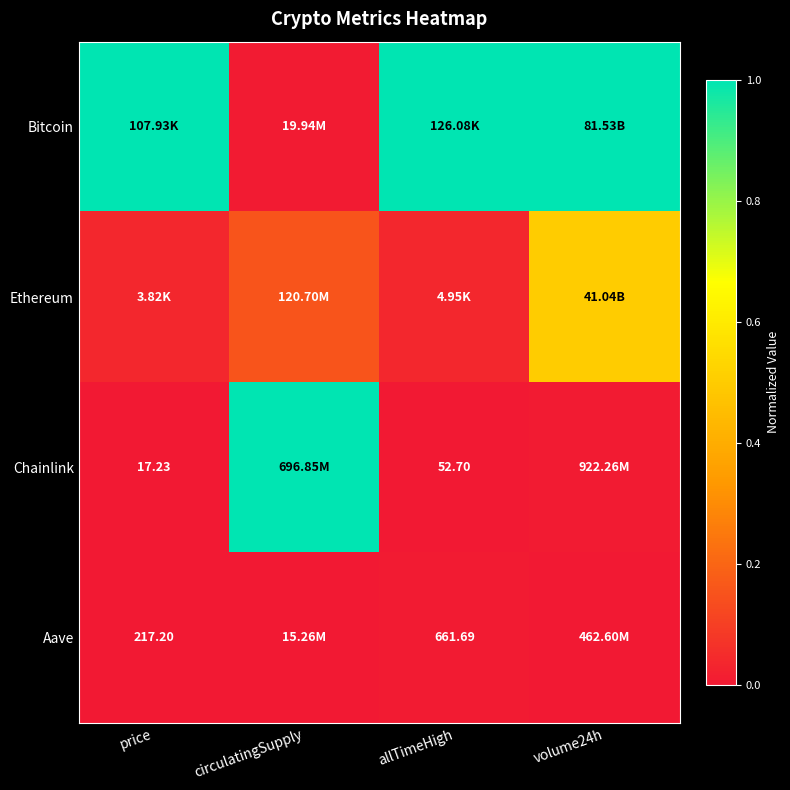

What is the spread (max minus min) of values at volume24h?

1.0